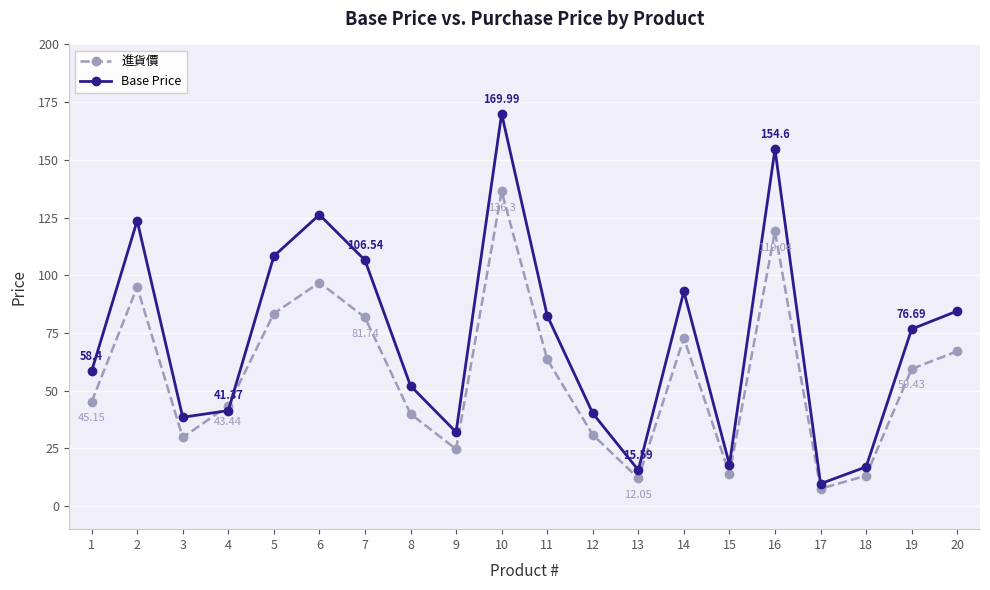

Rank the series by their maximum value, from lowest to highest.

進貨價, Base Price